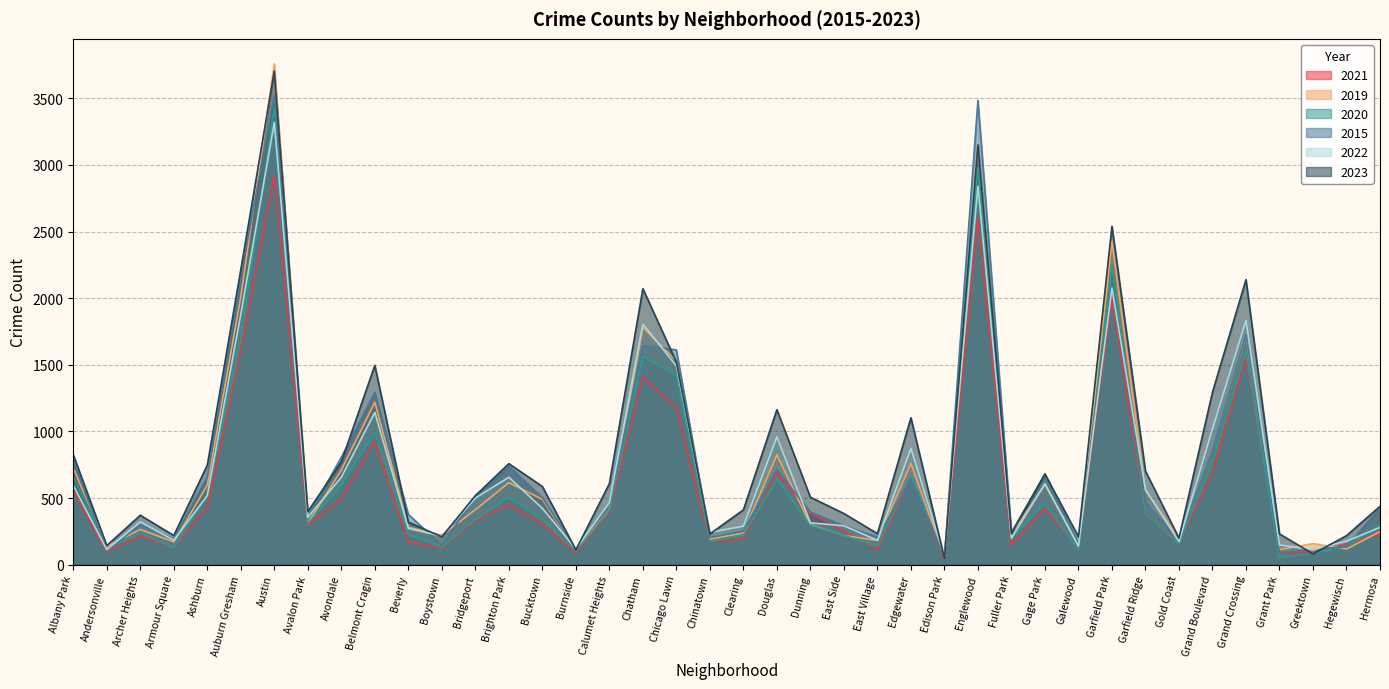

Reading left to right, extract all data points from this chart.

2021: 555	96	212	135	427	1605	2918	297	490	927	169	125	331	448	303	89	393	1408	1179	173	190	687	384	250	111	655	39	2603	147	420	122	2017	390	163	689	1557	88	95	154	230
2019: 724	137	264	171	596	2010	3758	309	710	1219	281	223	412	616	490	108	408	1780	1528	192	238	824	299	219	182	760	56	3154	229	601	144	2427	560	195	867	1718	113	158	118	248
2020: 660	117	236	130	519	1686	3428	307	600	992	226	132	341	508	338	101	404	1565	1423	173	222	644	294	220	136	666	57	2979	199	461	109	2252	386	156	766	1602	54	84	137	298
2015: 782	101	301	192	659	2162	3520	355	806	1293	378	143	515	740	503	114	453	1643	1612	204	251	712	395	292	207	641	57	3484	243	682	156	2120	460	192	864	1724	91	113	135	425
2022: 595	113	321	184	519	1880	3319	356	656	1143	272	214	500	656	423	118	465	1805	1492	242	289	959	314	292	183	872	63	2841	199	608	139	2076	564	173	1019	1833	148	113	176	280
2023: 825	143	371	219	747	2214	3704	398	771	1496	319	209	518	758	587	111	608	2071	1520	231	411	1163	506	384	233	1103	48	3151	232	680	210	2540	702	200	1294	2139	231	81	218	438